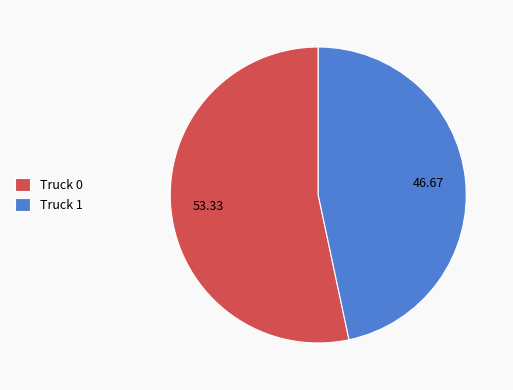

Count the number of slices in the pie.

2